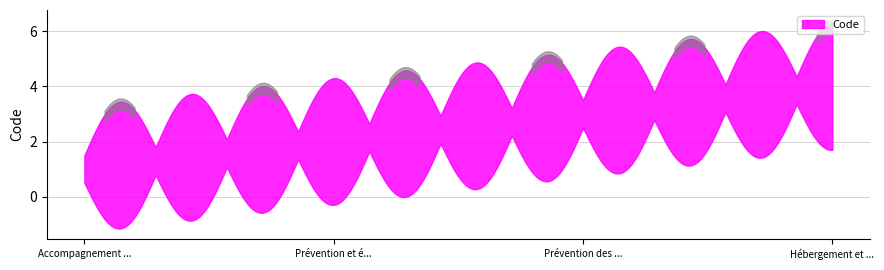

What is the change in value from Prévention des violences to Hébergement et logement?

+1